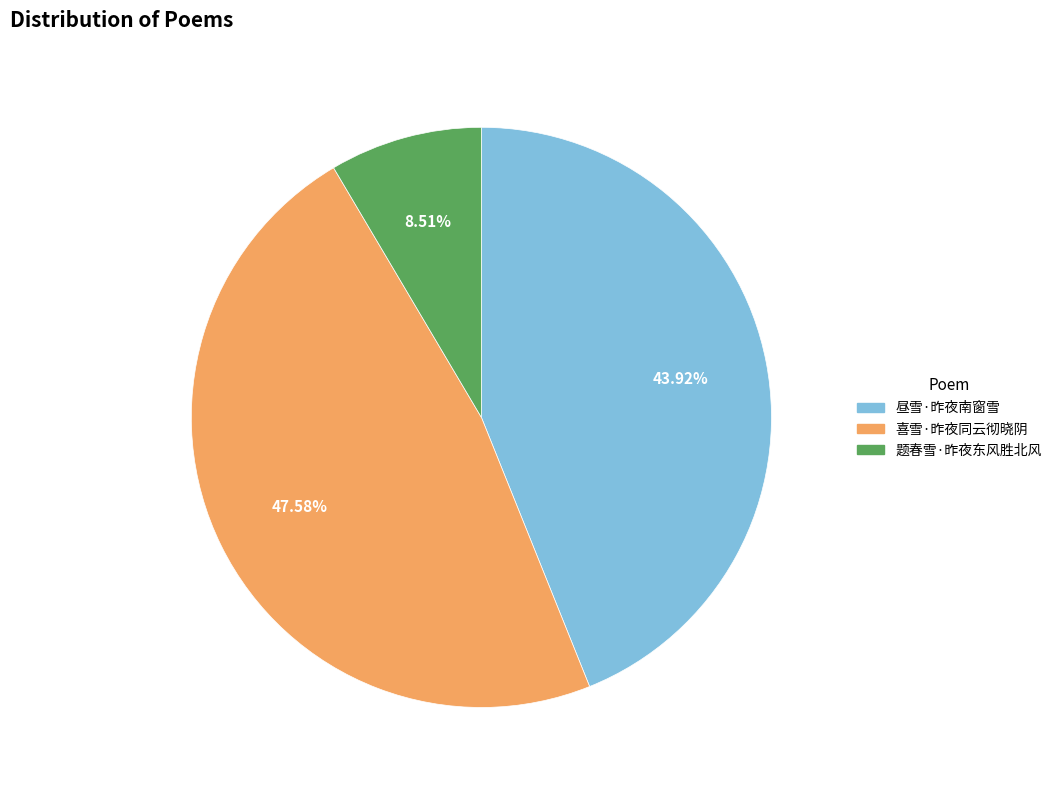

Is it true that 喜雪·昨夜同云彻晓阴 is 48% of the pie?

True